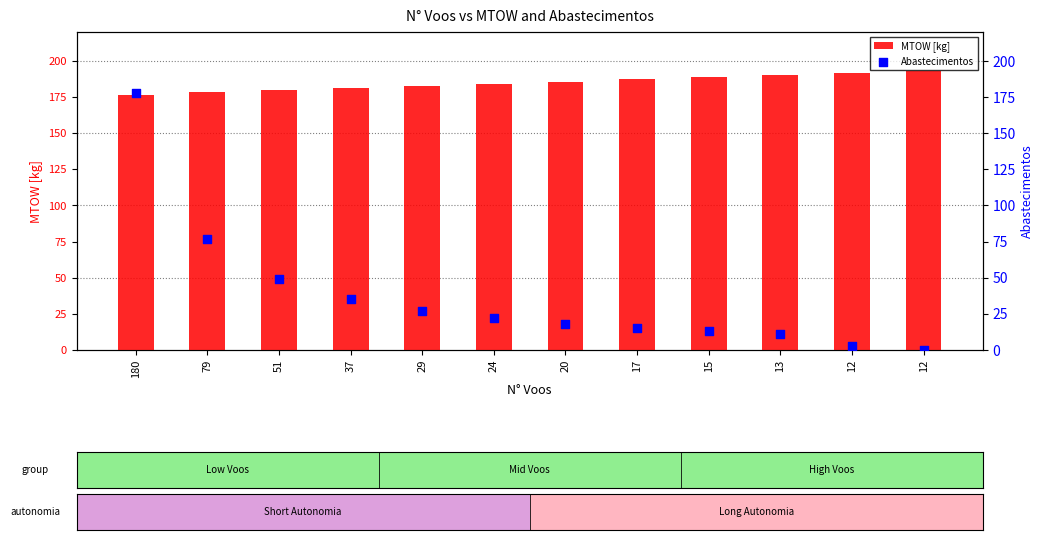

Which series has the largest total across all categories?

MTOW [kg]